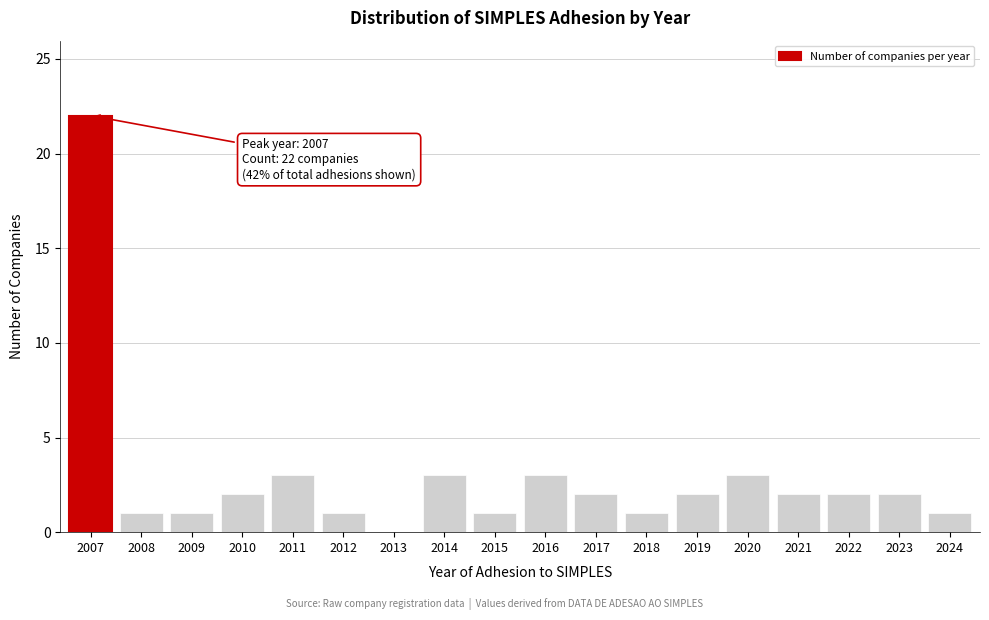

Reading left to right, extract all data points from this chart.

2007=22	2008=1	2009=1	2010=2	2011=3	2012=1	2013=0	2014=3	2015=1	2016=3	2017=2	2018=1	2019=2	2020=3	2021=2	2022=2	2023=2	2024=1